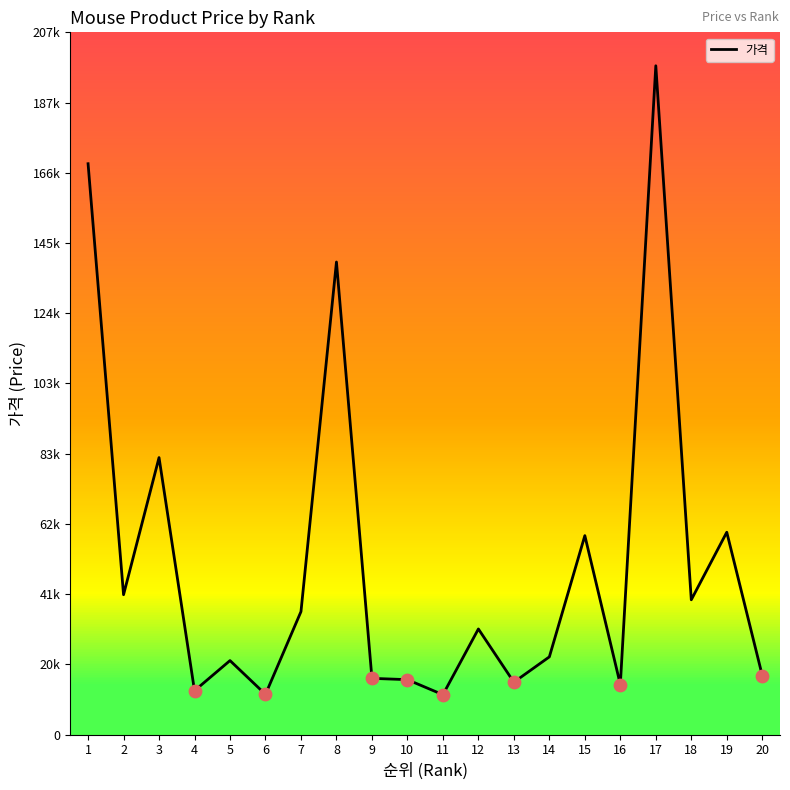

What is the ratio of the value at 17 to the value at 11?

16.8